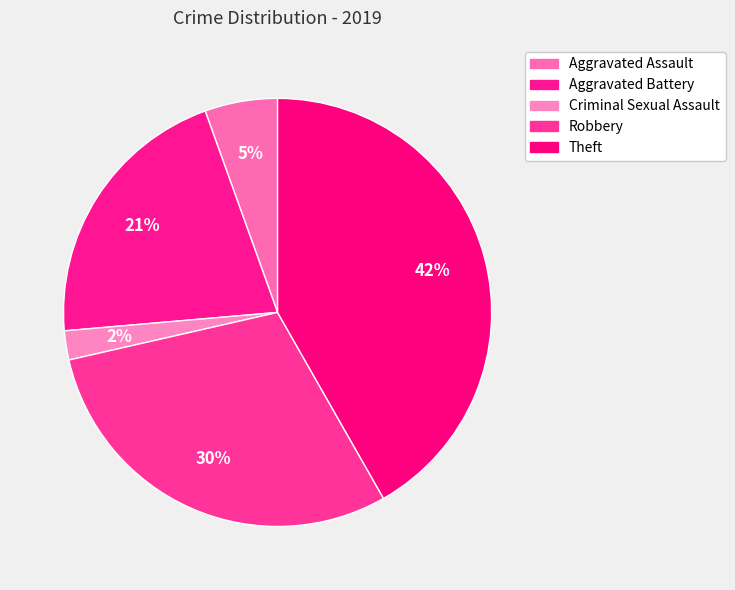

To the nearest percent, what portion does Robbery represent?

30%